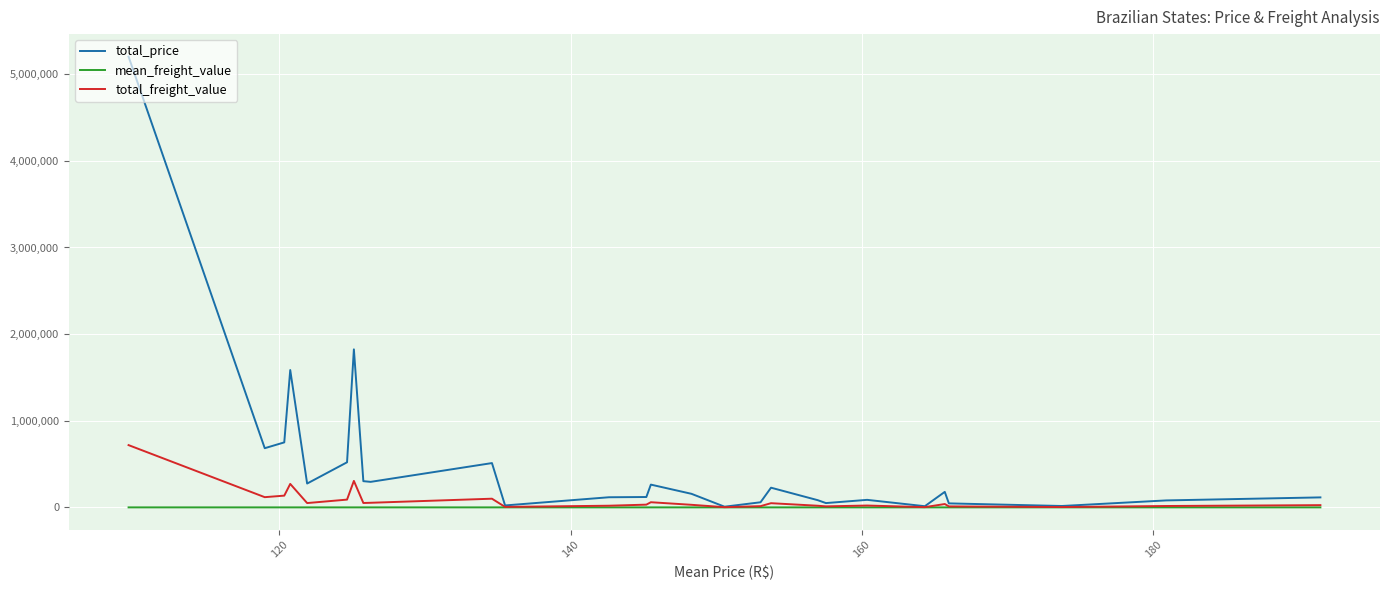

List the series in order of their peak value, highest first.

total_price, total_freight_value, mean_freight_value